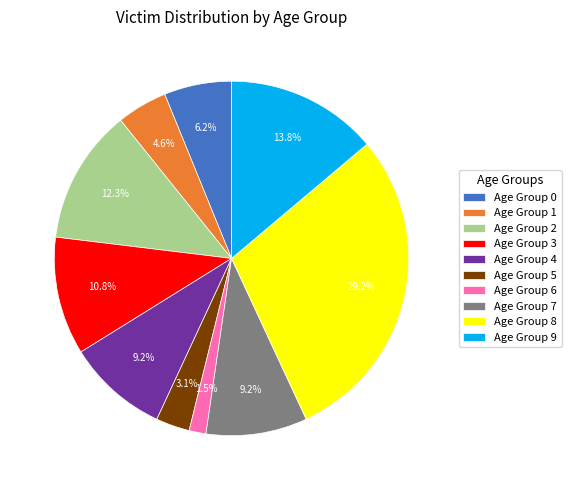

What is the total percentage of Age Group 9 and Age Group 0?

20.0%